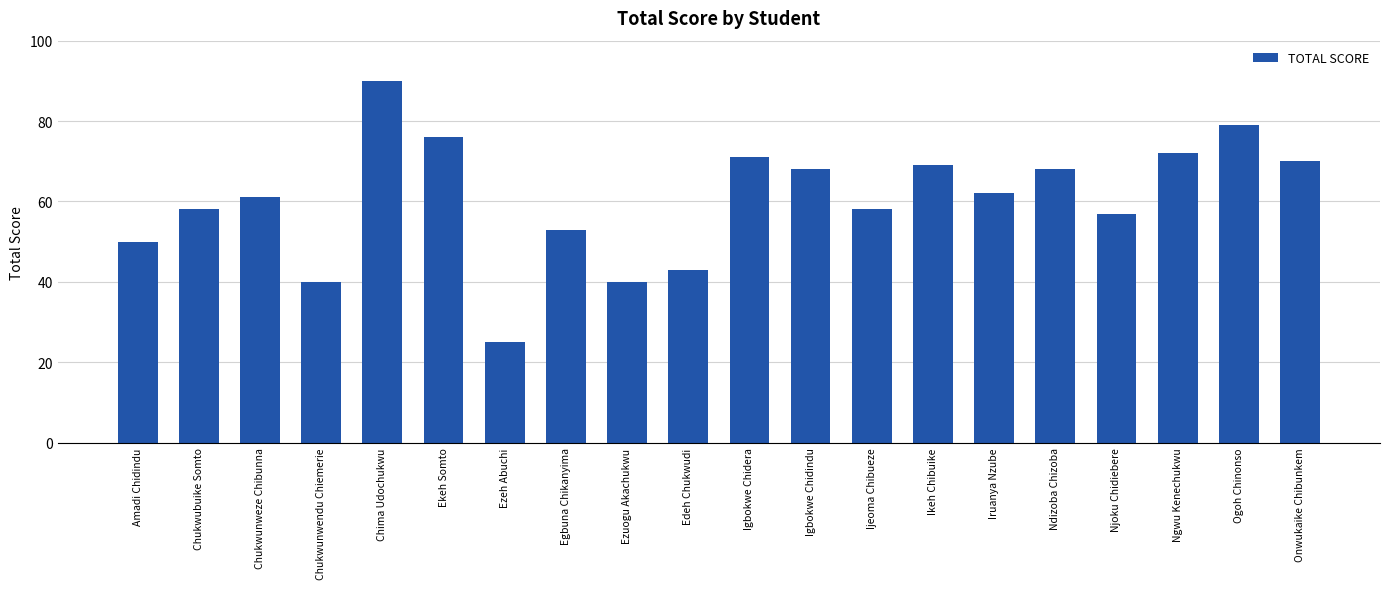

What is the difference between the maximum and minimum values?

65